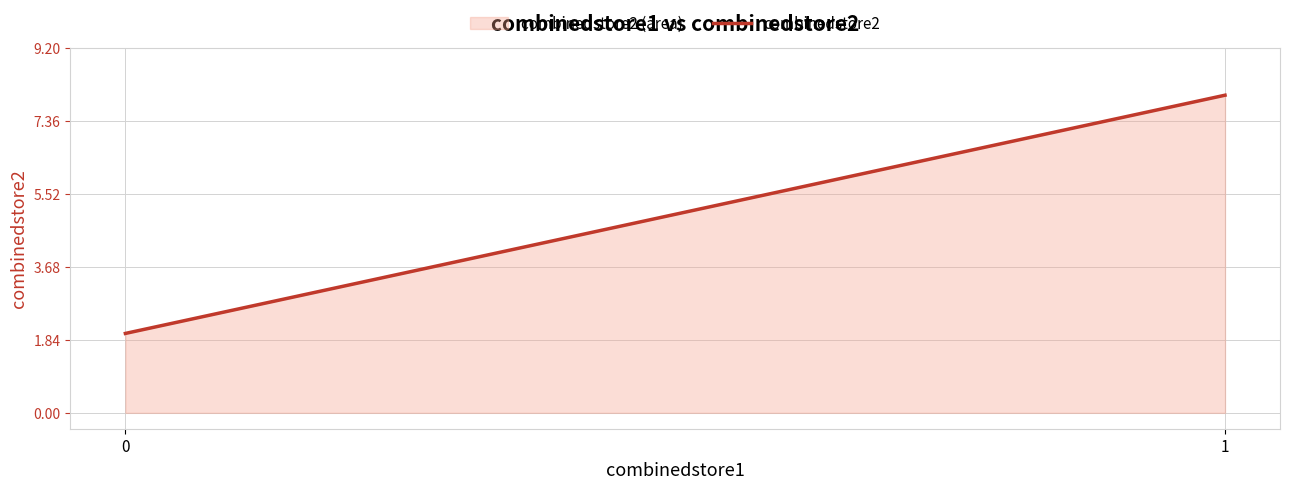

Reading right to left, extract all data points from this chart.

8	8	2	2